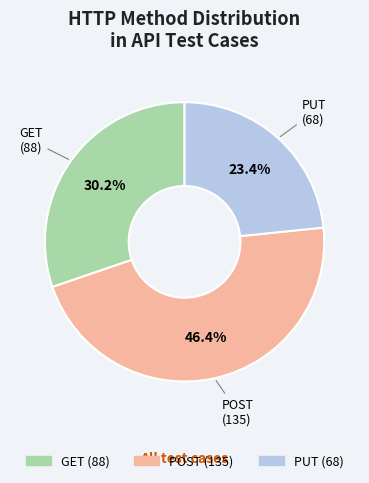

What is the ratio of the value at POST to the value at PUT?

2.0